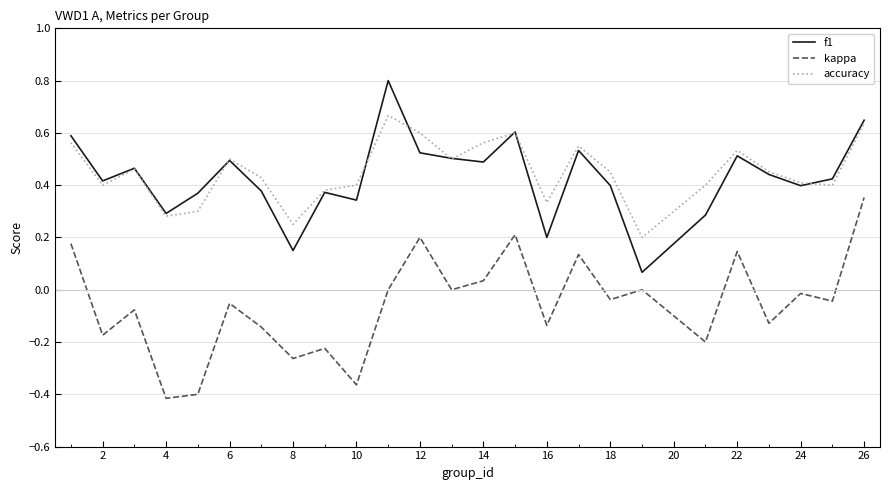

True or false: f1 and kappa cross at least once.

False